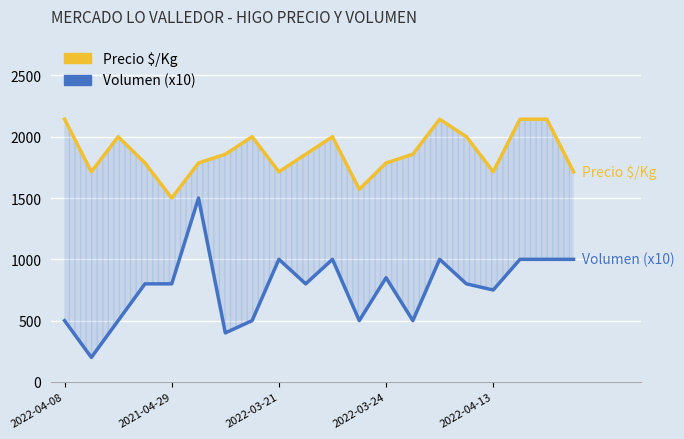

List the labels in order of Precio $/Kg value, smallest first.

2022-04-13, 11, 2021-04-29, 8, 16, 19, 2022-03-24, 5, 12, 6, 9, 13, 2022-03-21, 7, 10, 15, 2022-04-08, 14, 17, 18